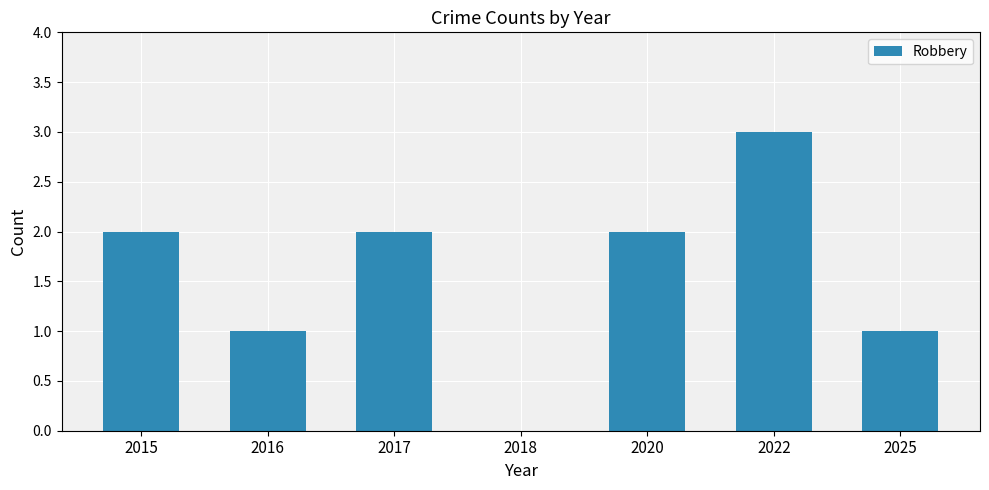

What is the sum of all values?

11